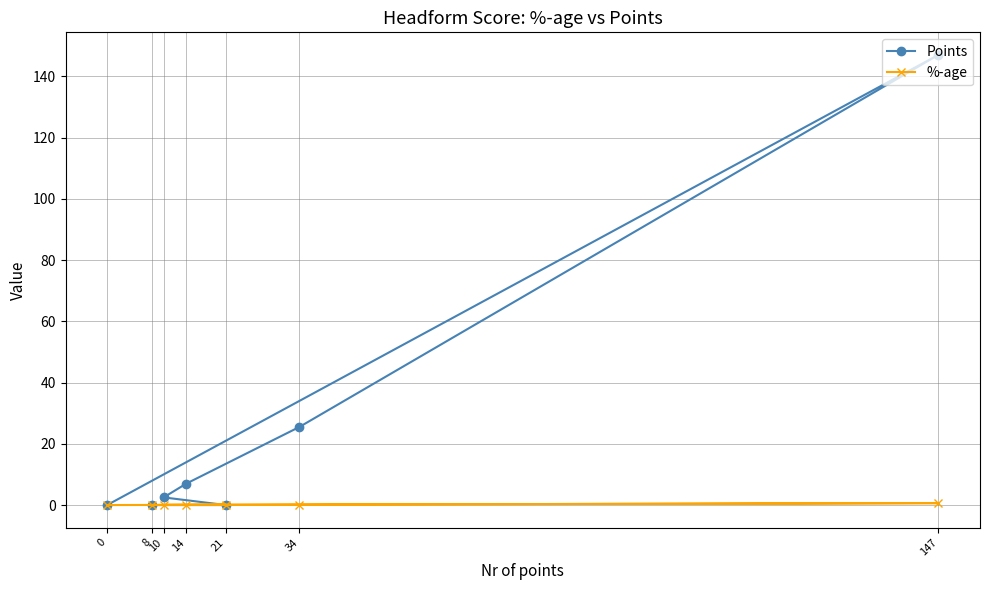

What is the difference between the second highest and minimum values in the %-age series?

0.1